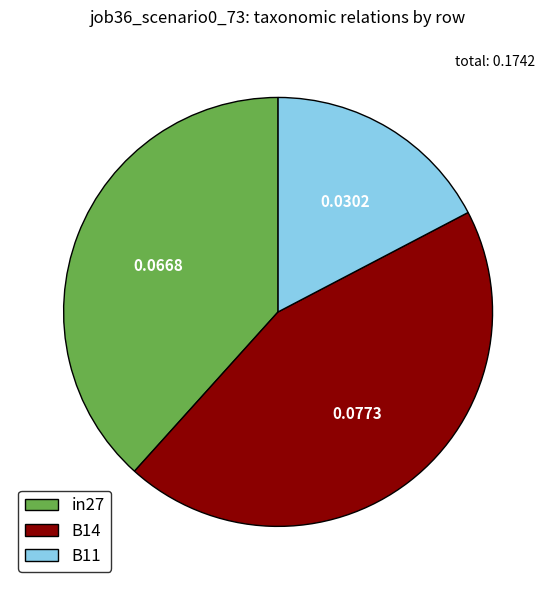

Rank the categories by value from lowest to highest.

B11, in27, B14